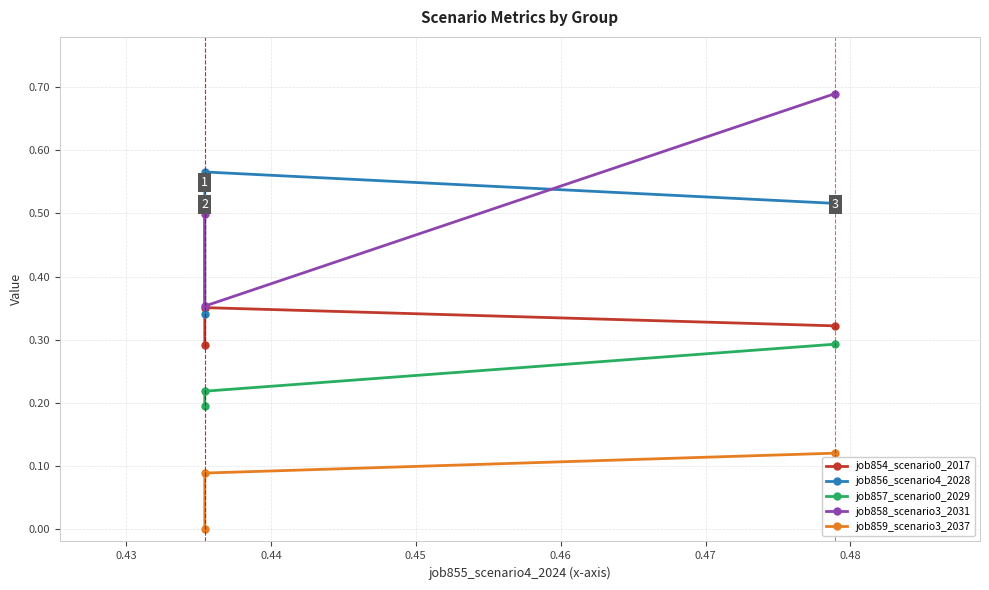

What is the value of the job859_scenario3_2037 point at the 2nd from the left?

0.1